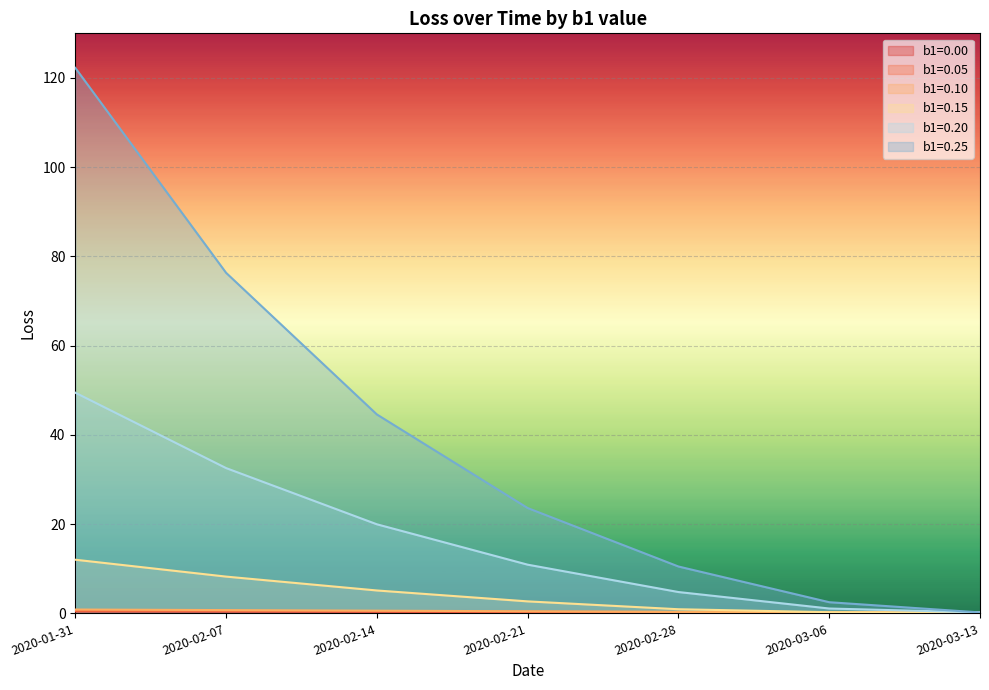

At which label is b1=0.05 closest to 0?

2020-03-13